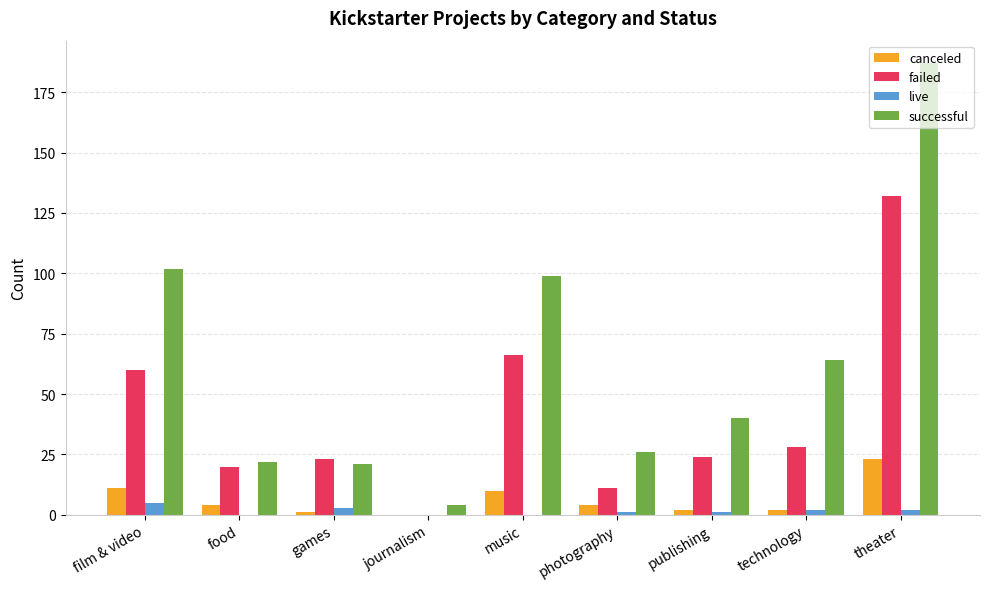

What is the sum of the successful values at music and film & video?

201